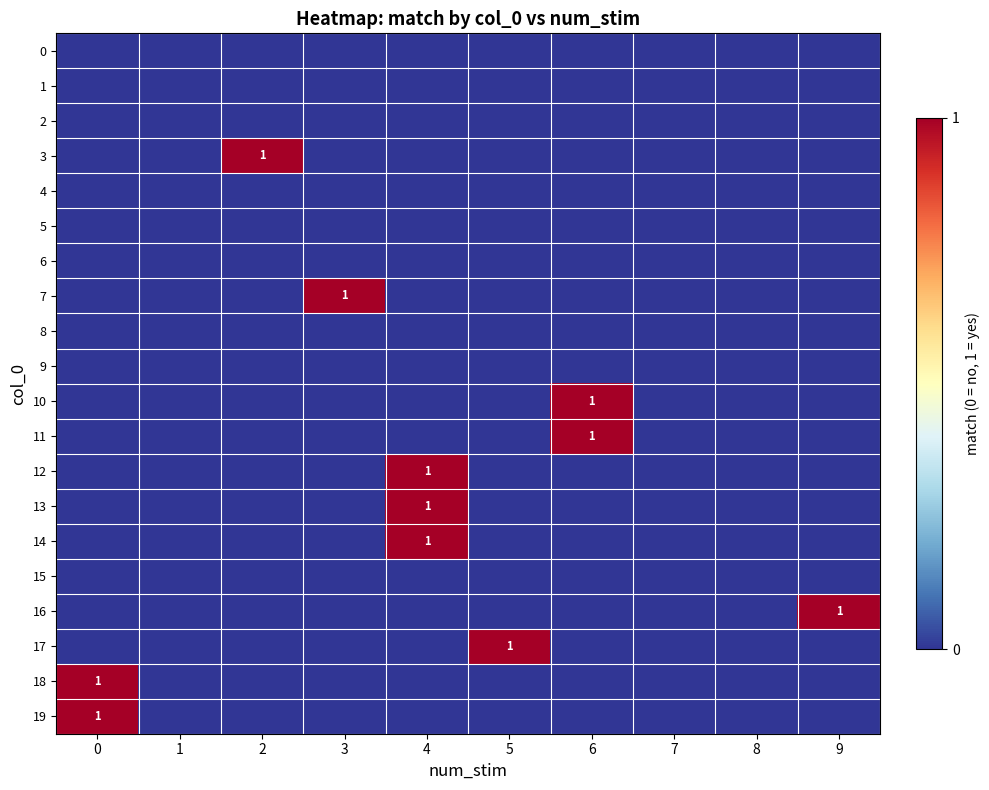

List the labels in order of 9 value, smallest first.

0, 1, 2, 3, 4, 5, 6, 7, 8, 9